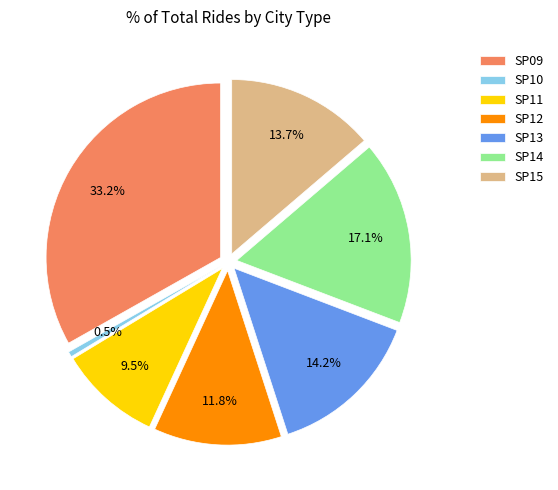

Is the sum of SP14 and SP09 greater than half?

Yes